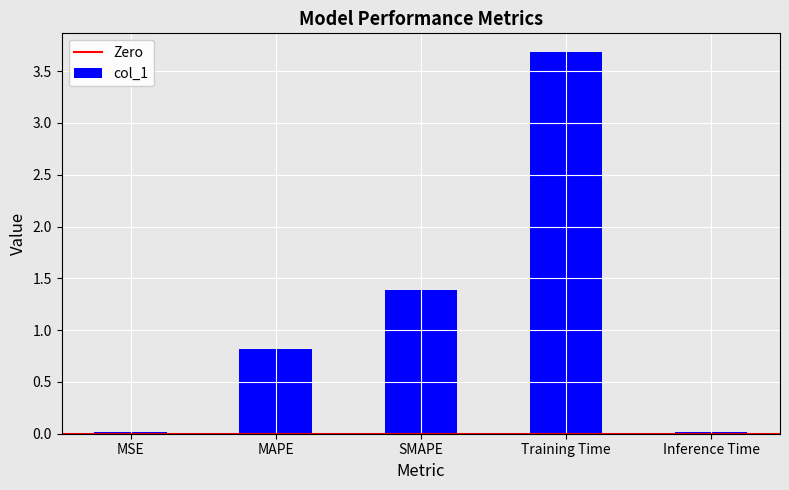

What is the maximum value shown in the chart?

3.7